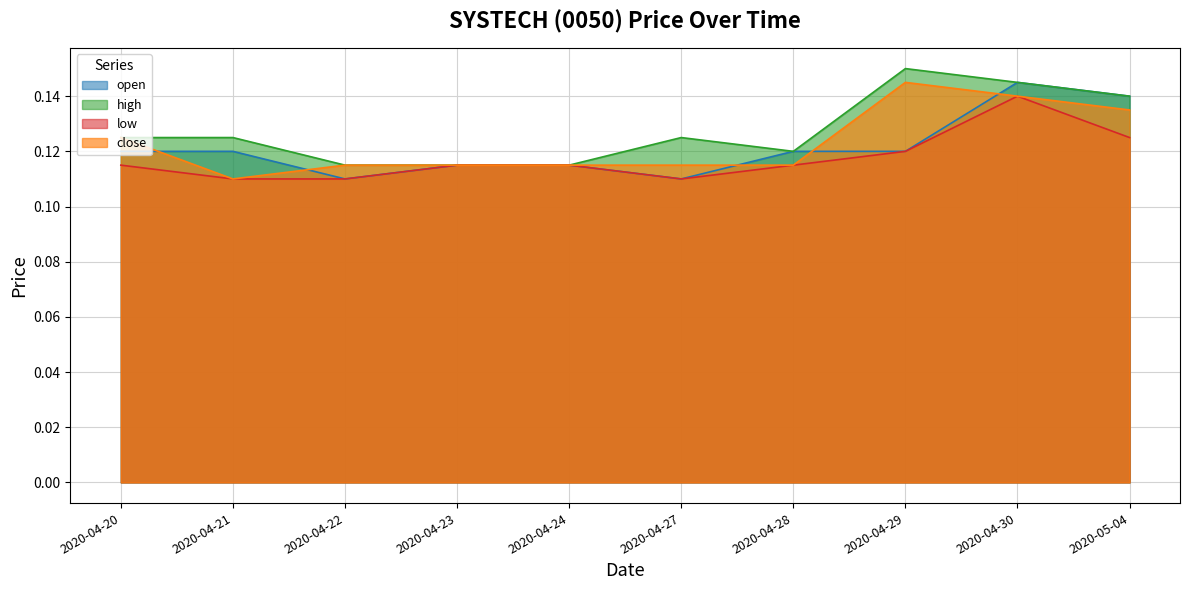

What is the average value of the close series?

0.1